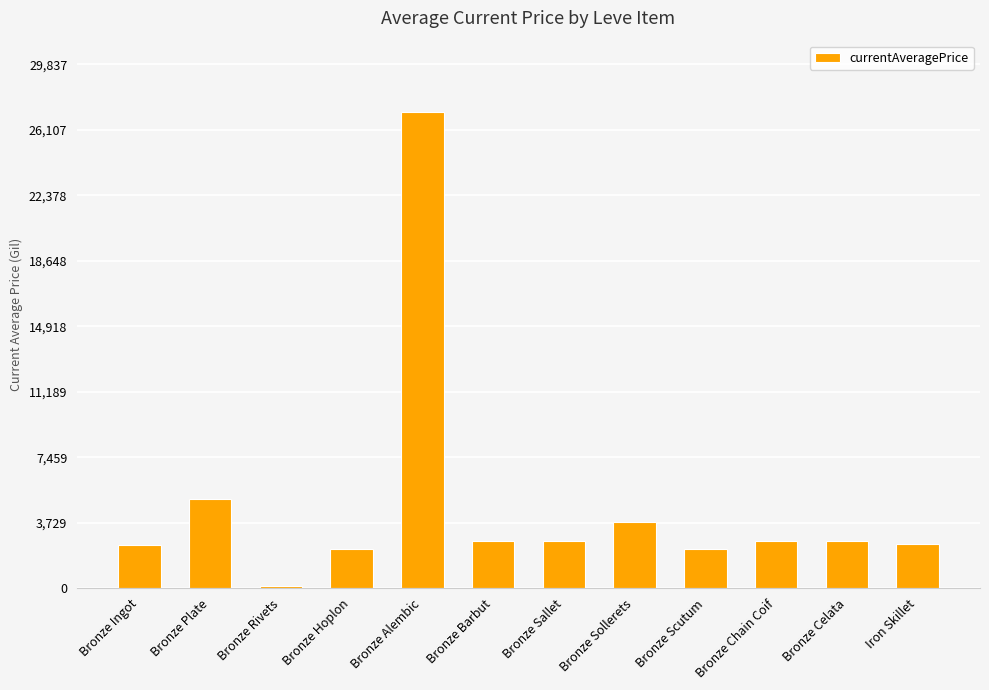

What is the change in value from Bronze Rivets to Bronze Chain Coif?

+2538.5